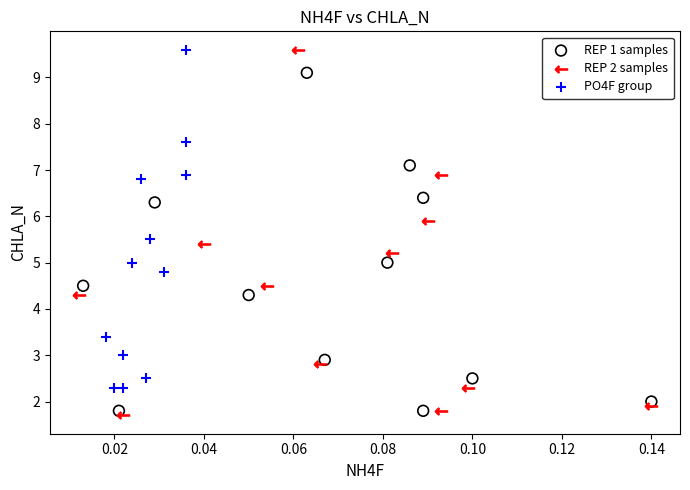

Which series reaches the minimum Y coordinate?

REP 2 samples